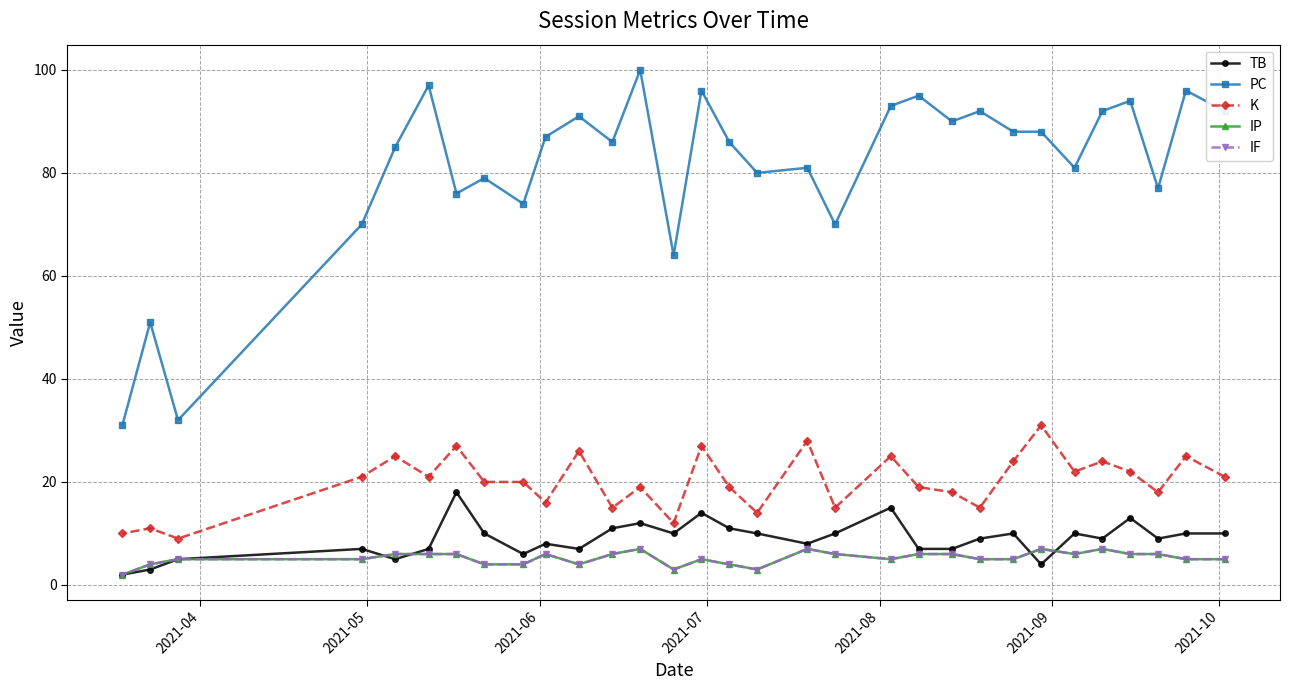

Which series has the largest total across all categories?

PC